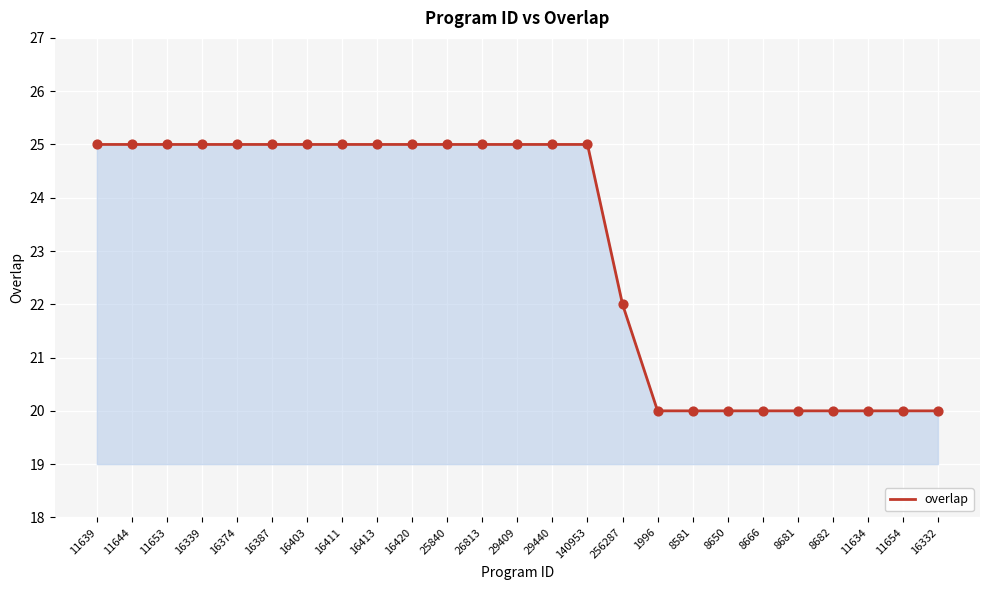

Approximately how many times larger is the value at 16374 compared to 16387?

1.0